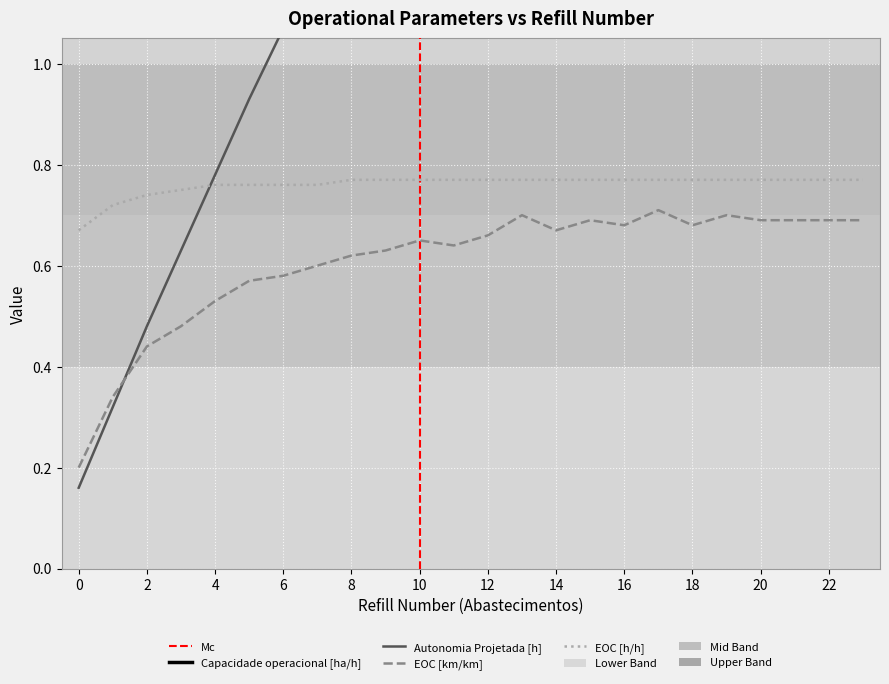

What is the maximum value shown in the chart?

5.6